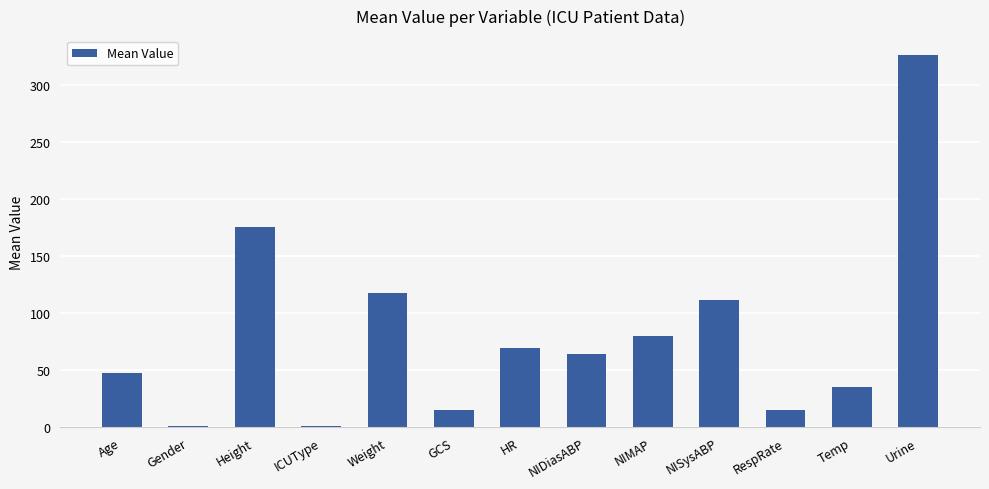

Approximately how many times larger is the value at Weight compared to GCS?

7.8